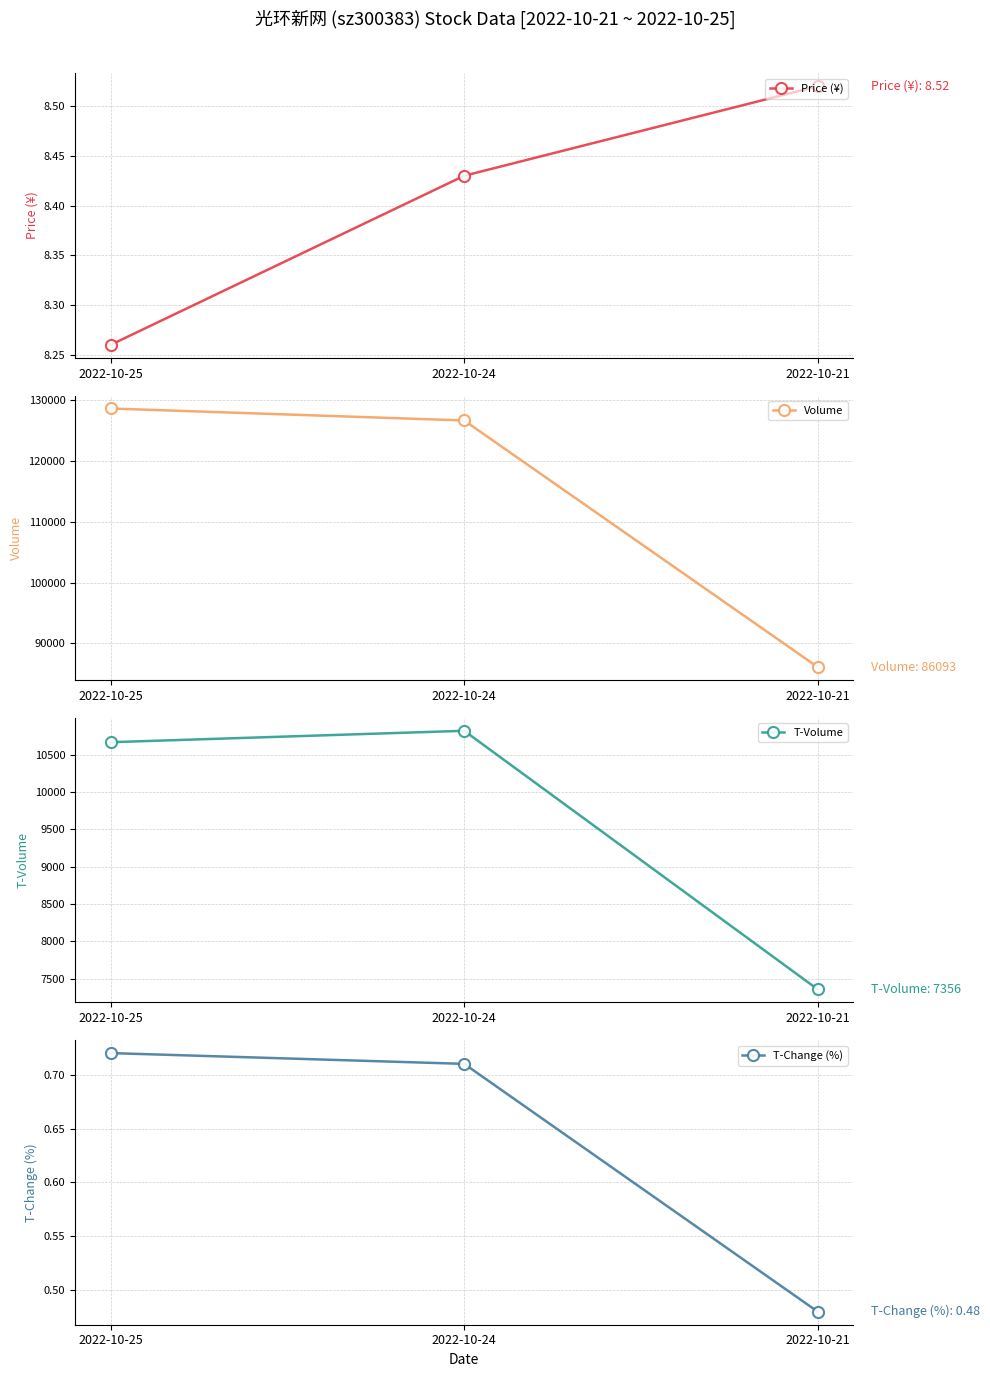

The Volume series shows 126709.0 at 2022-10-24. True or false?

True